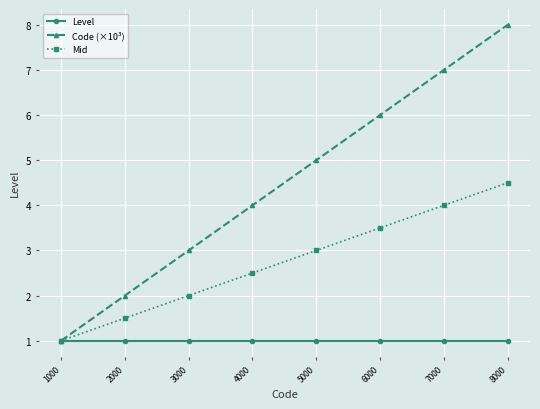

What is the total value across all series at 8000?

13.5